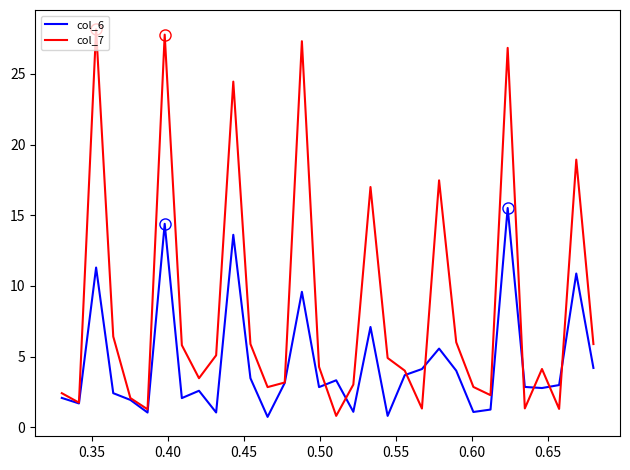

What is the minimum value shown in the chart?

0.7